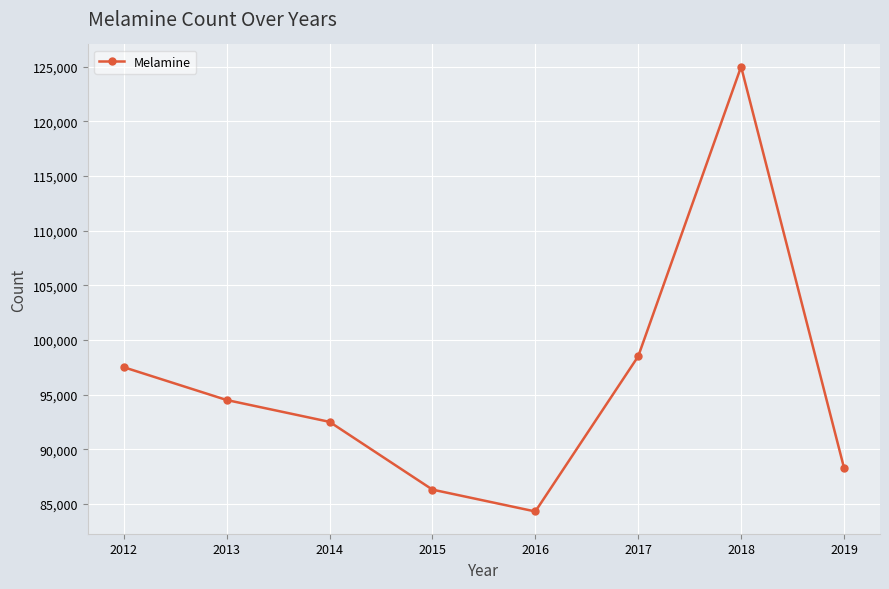

True or false: the data has more than 0 interior local peaks.

True